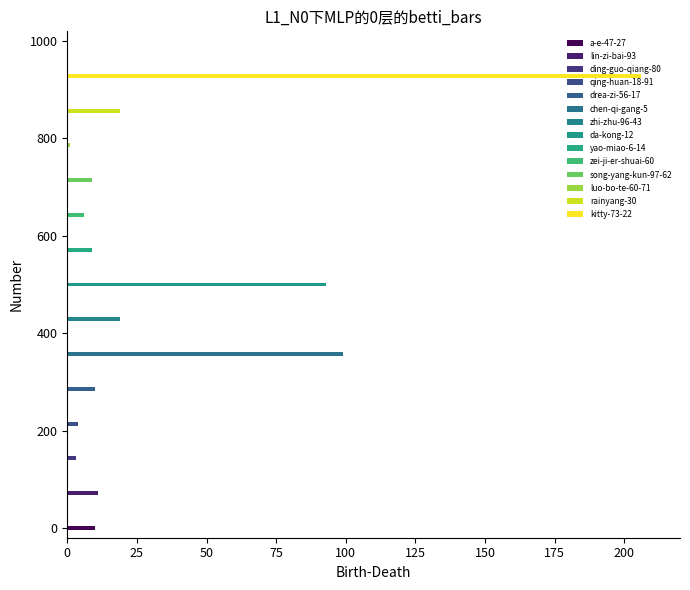

List the labels in order of value, largest first.

kitty-73-22, chen-qi-gang-5, da-kong-12, zhi-zhu-96-43, rainyang-30, lin-zi-bai-93, a-e-47-27, drea-zi-56-17, yao-miao-6-14, song-yang-kun-97-62, zei-ji-er-shuai-60, qing-huan-18-91, ding-guo-qiang-80, luo-bo-te-60-71